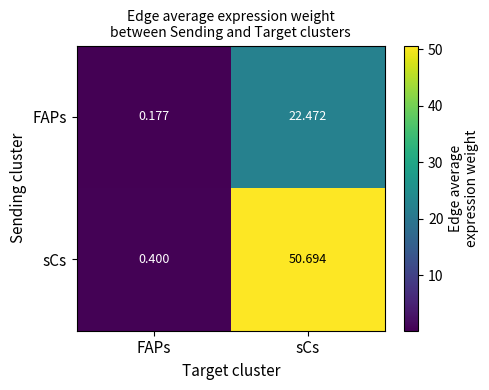

Which category has the highest value across all series?

sCs